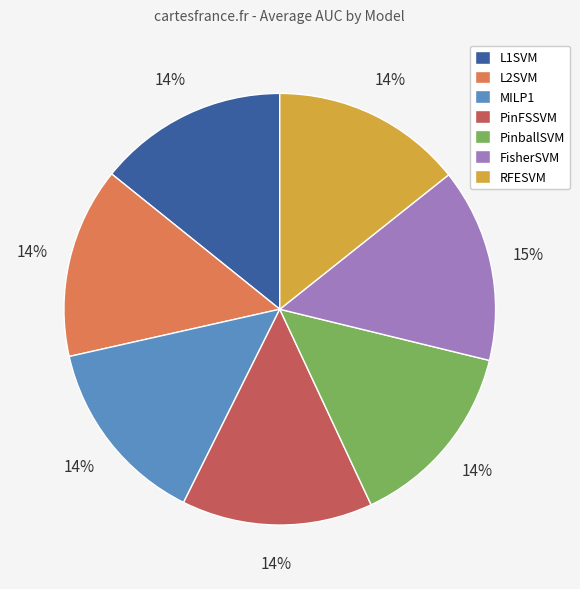

What percentage is the PinFSSVM slice, to the nearest percent?

14%